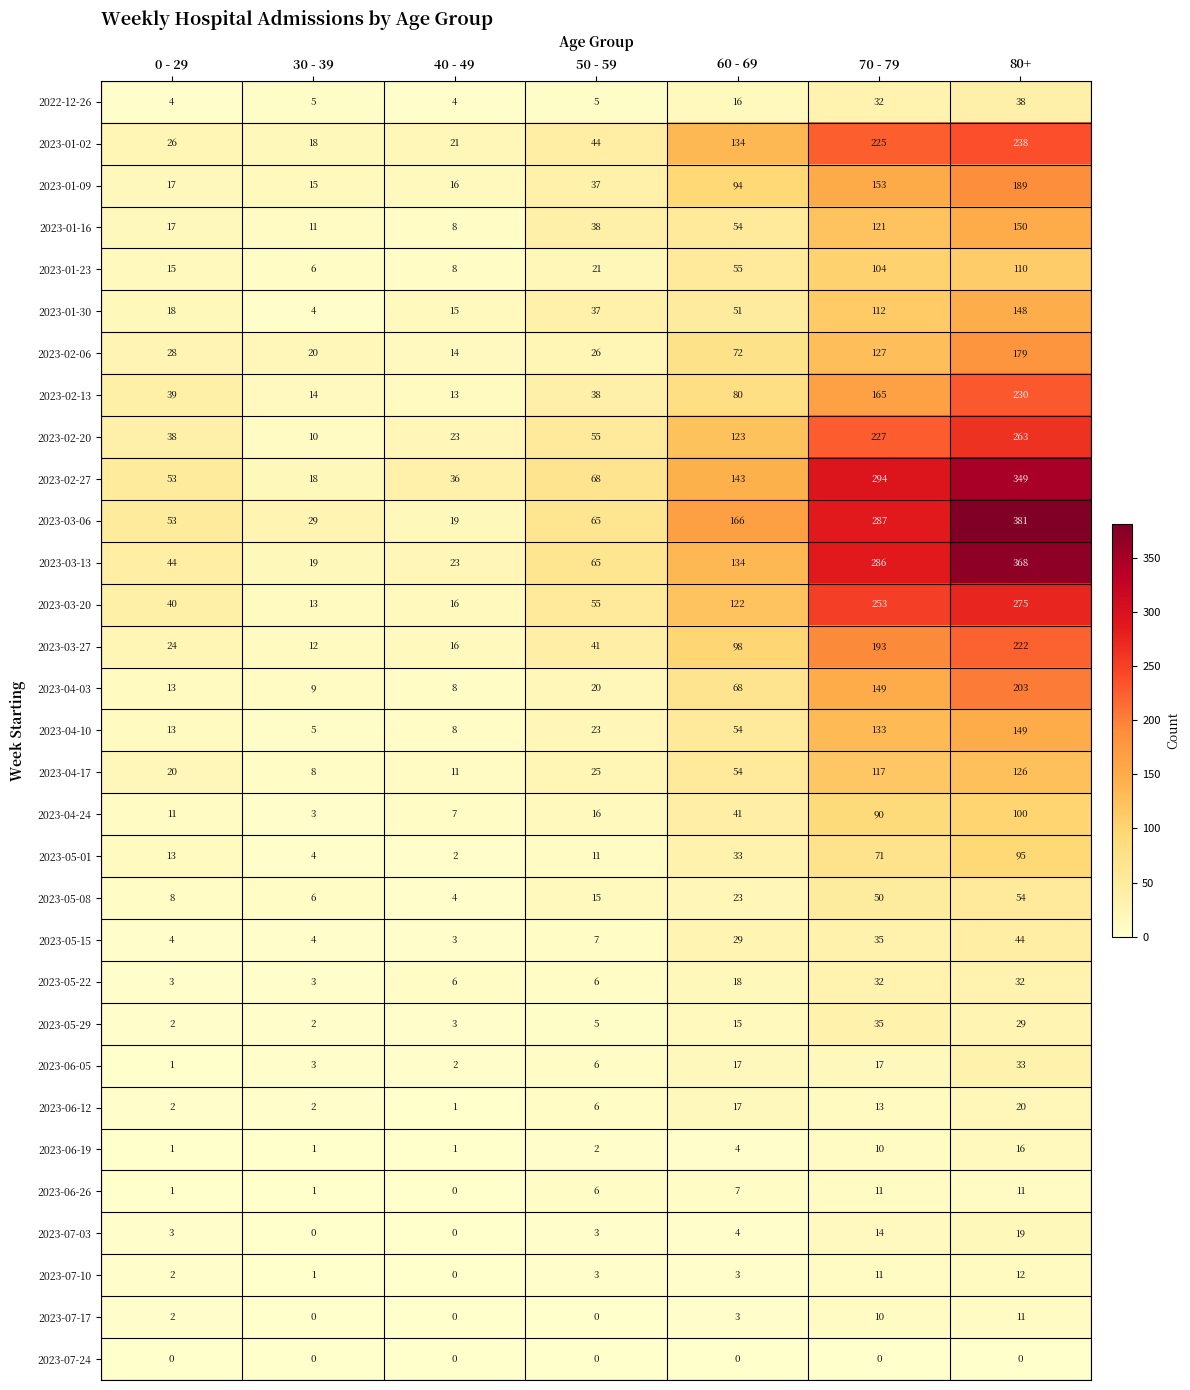

The value of 2023-03-13 at 50 - 59 is 65. True or false?

True